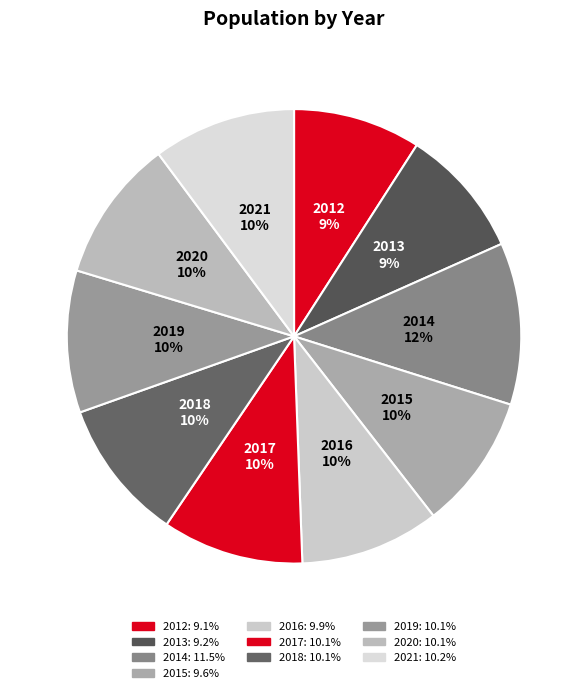

How many slices are in this pie chart?

10